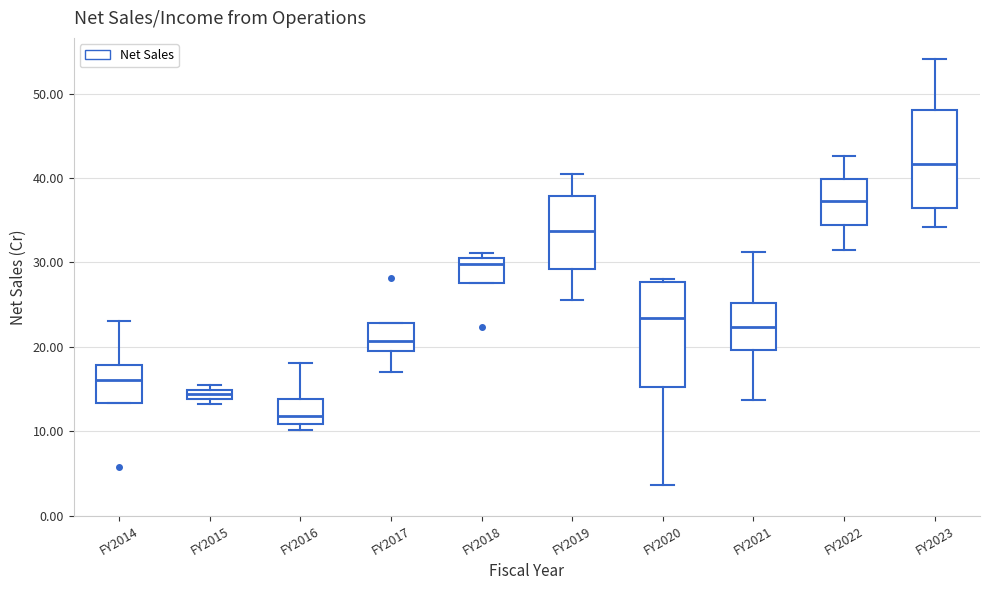

Where is the upper edge of the box for FY2017 on the y-axis? The values are not printed on the chart, so give them approximately, as read against the axis.

23